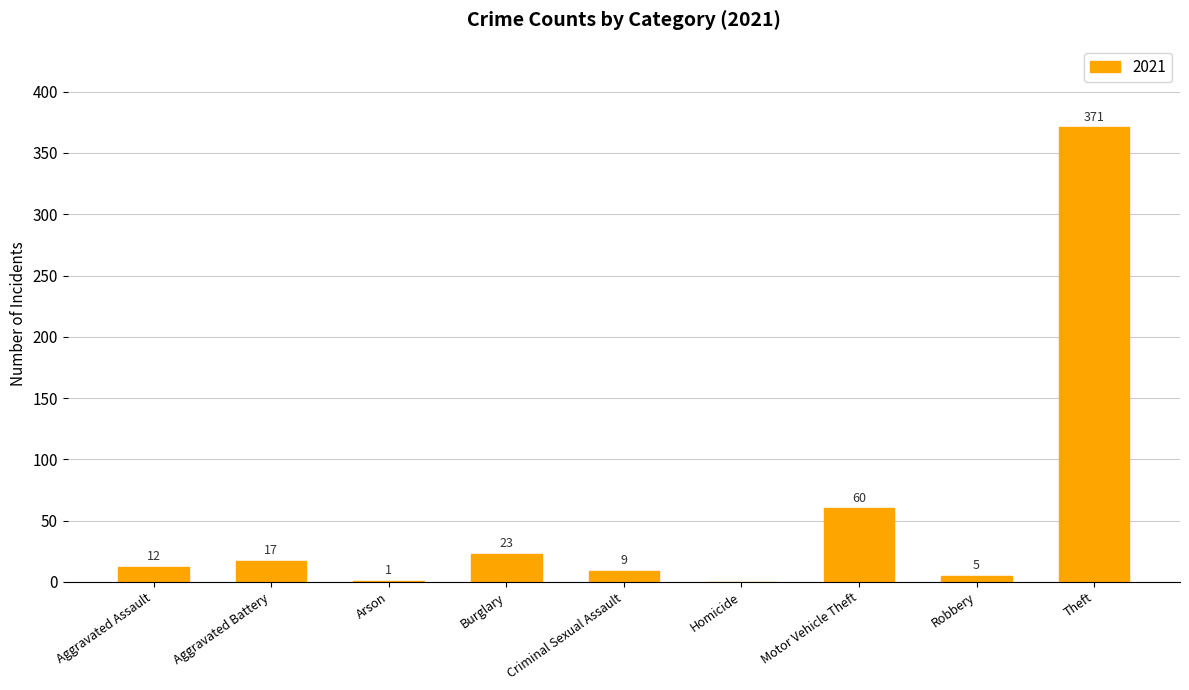

Are the bars horizontal?

No